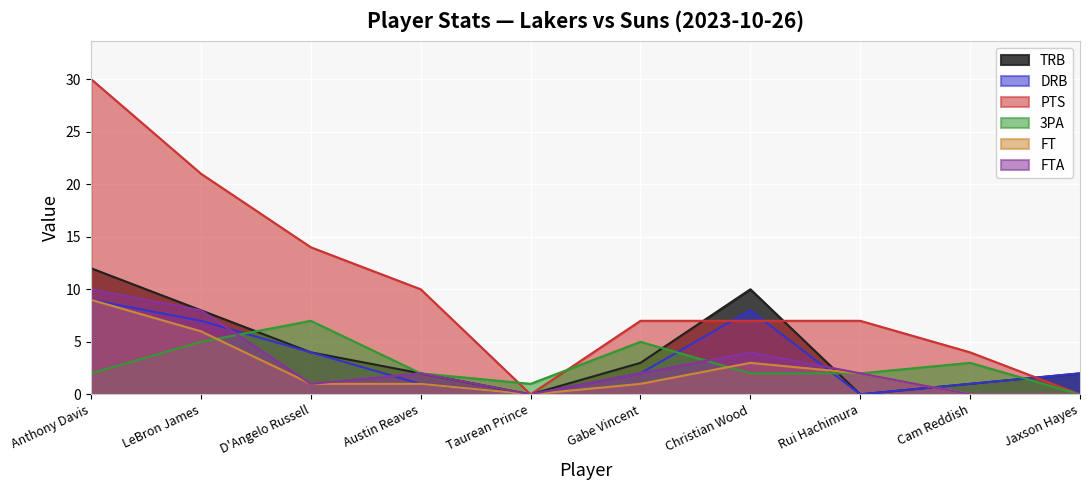

What is the spread (max minus min) of values at LeBron James?

16